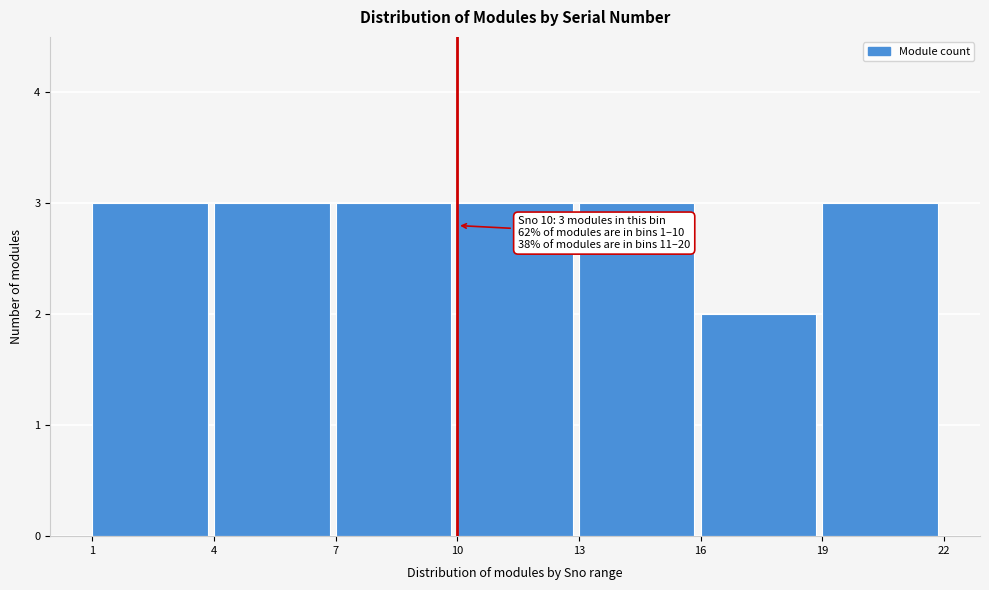

Reading left to right, what are all the values shown in this chart?

3	3	3	3	3	2	3